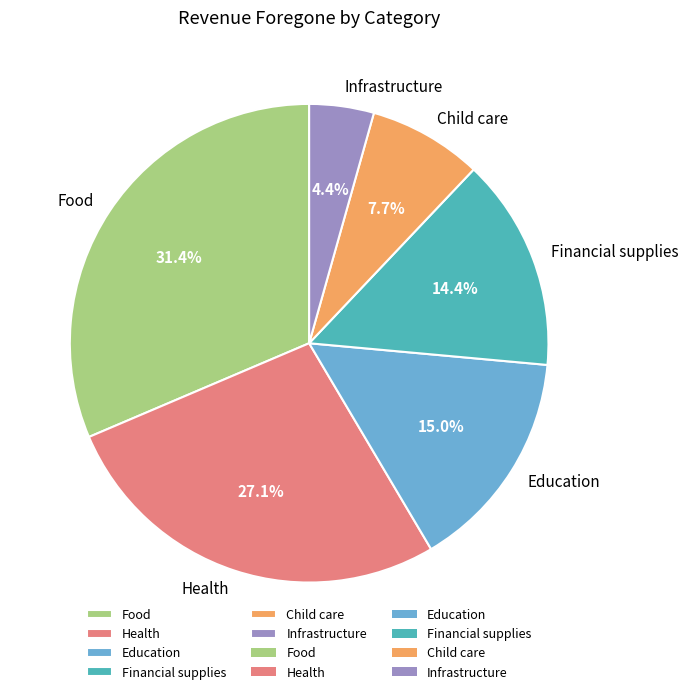

How many slices are in this pie chart?

6